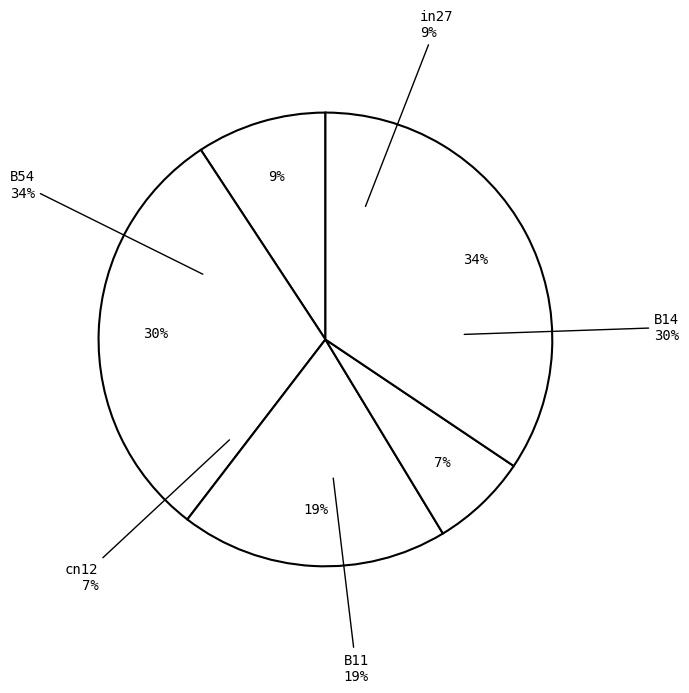

Which slice is the smallest?

cn12